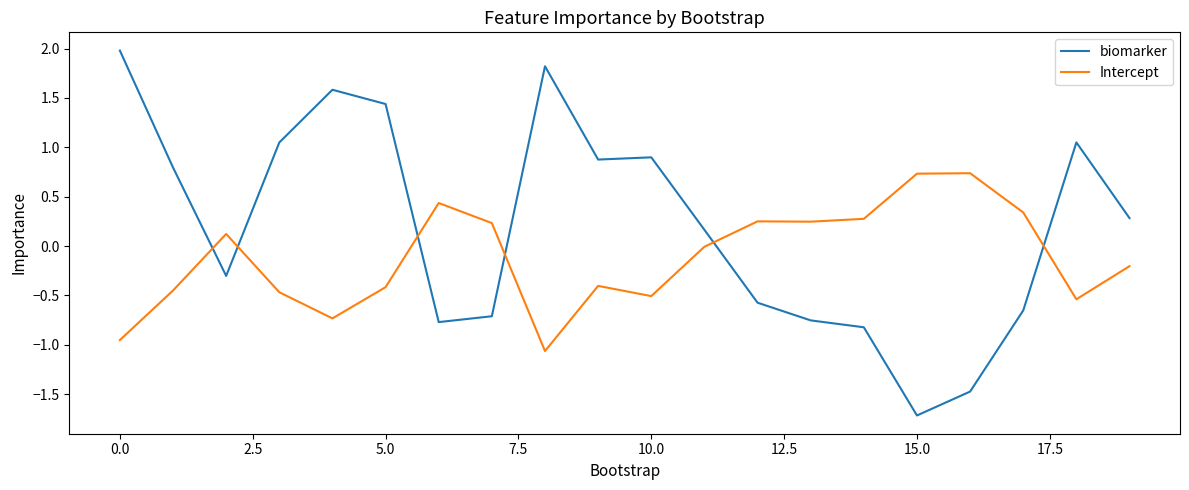

Rank the series by their maximum value, from lowest to highest.

Intercept, biomarker